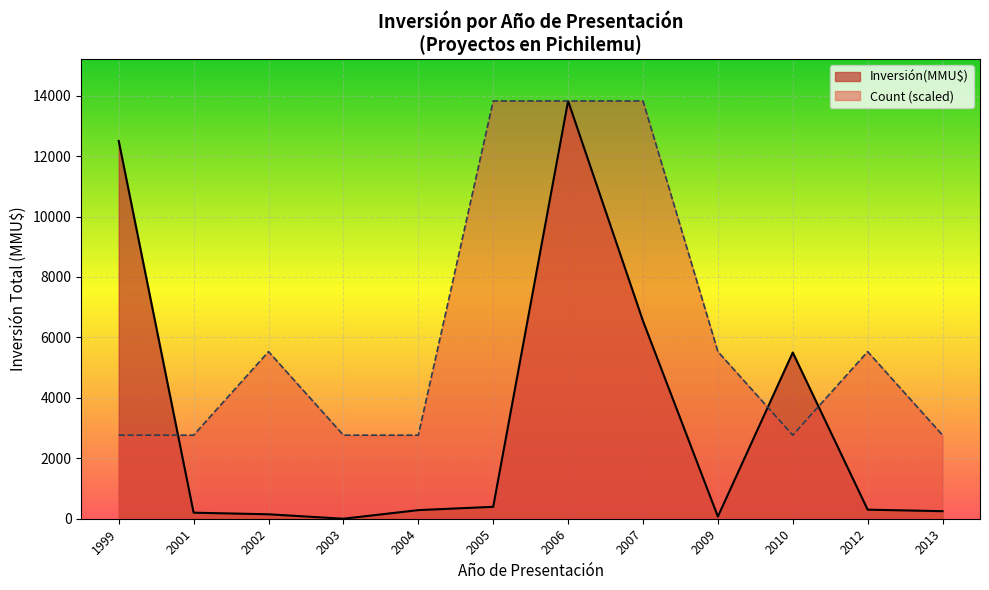

Which series has the largest total across all categories?

Count (scaled)